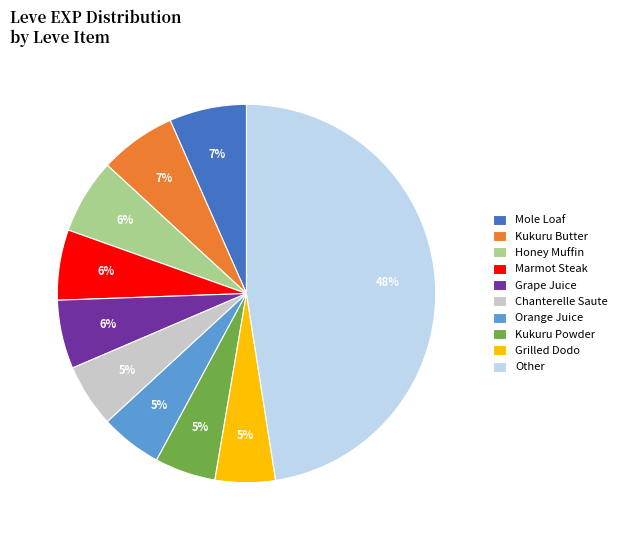

Is it true that Mole Loaf is 1% of the pie?

False